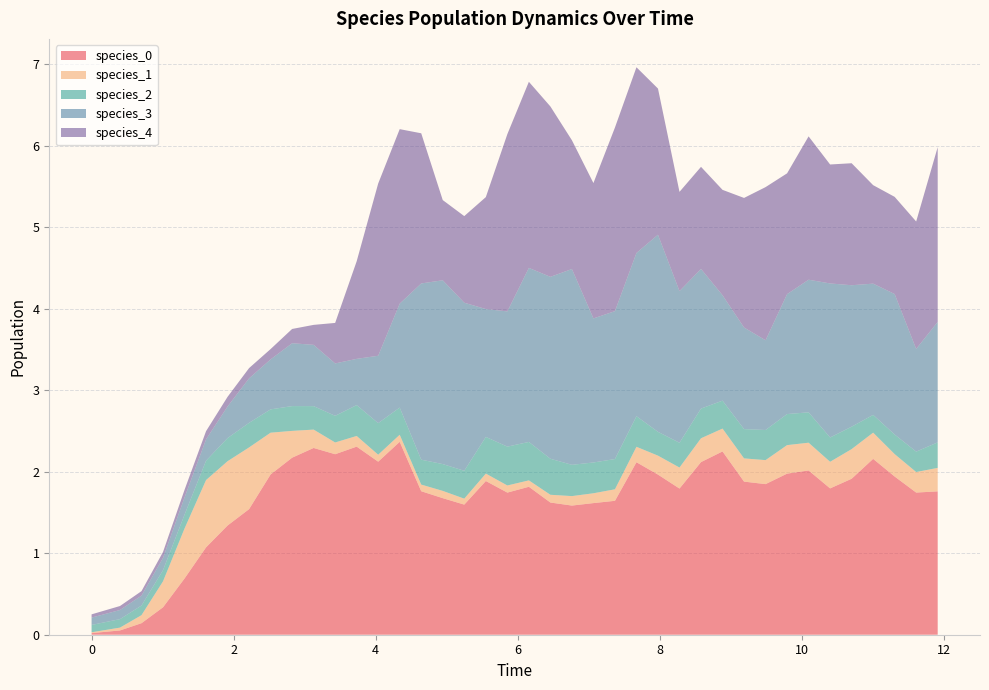

Reading left to right, list all the values displayed in this chart.

species_0: 0.0	0.1	0.1	0.3	0.7	1.1	1.3	1.5	2.0	2.2	2.3	2.2	2.3	2.1	2.4	1.8	1.7	1.6	1.9	1.7	1.8	1.6	1.6	1.6	1.6	2.1	2.0	1.8	2.1	2.2	1.9	1.8	2.0	2.0	1.8	1.9	2.2	1.9	1.7	1.8
species_1: 0.0	0.0	0.1	0.3	0.6	0.8	0.8	0.8	0.5	0.3	0.2	0.1	0.1	0.1	0.1	0.1	0.1	0.1	0.1	0.1	0.1	0.1	0.1	0.1	0.1	0.2	0.2	0.3	0.3	0.3	0.3	0.3	0.3	0.3	0.3	0.4	0.3	0.3	0.3	0.3
species_2: 0.1	0.1	0.1	0.1	0.2	0.2	0.3	0.3	0.3	0.3	0.3	0.3	0.4	0.4	0.3	0.3	0.3	0.3	0.4	0.5	0.5	0.4	0.4	0.4	0.4	0.4	0.3	0.3	0.4	0.3	0.4	0.4	0.4	0.4	0.3	0.3	0.2	0.2	0.3	0.3
species_3: 0.1	0.1	0.1	0.2	0.2	0.3	0.4	0.5	0.6	0.8	0.8	0.6	0.6	0.8	1.3	2.2	2.3	2.1	1.6	1.7	2.1	2.2	2.4	1.8	1.8	2.0	2.4	1.9	1.7	1.3	1.2	1.1	1.5	1.6	1.9	1.7	1.6	1.7	1.3	1.5
species_4: 0.0	0.0	0.1	0.1	0.1	0.1	0.1	0.1	0.1	0.2	0.2	0.5	1.2	2.1	2.1	1.8	1.0	1.1	1.4	2.2	2.3	2.1	1.6	1.7	2.3	2.3	1.8	1.2	1.3	1.3	1.6	1.9	1.5	1.8	1.5	1.5	1.2	1.2	1.6	2.1